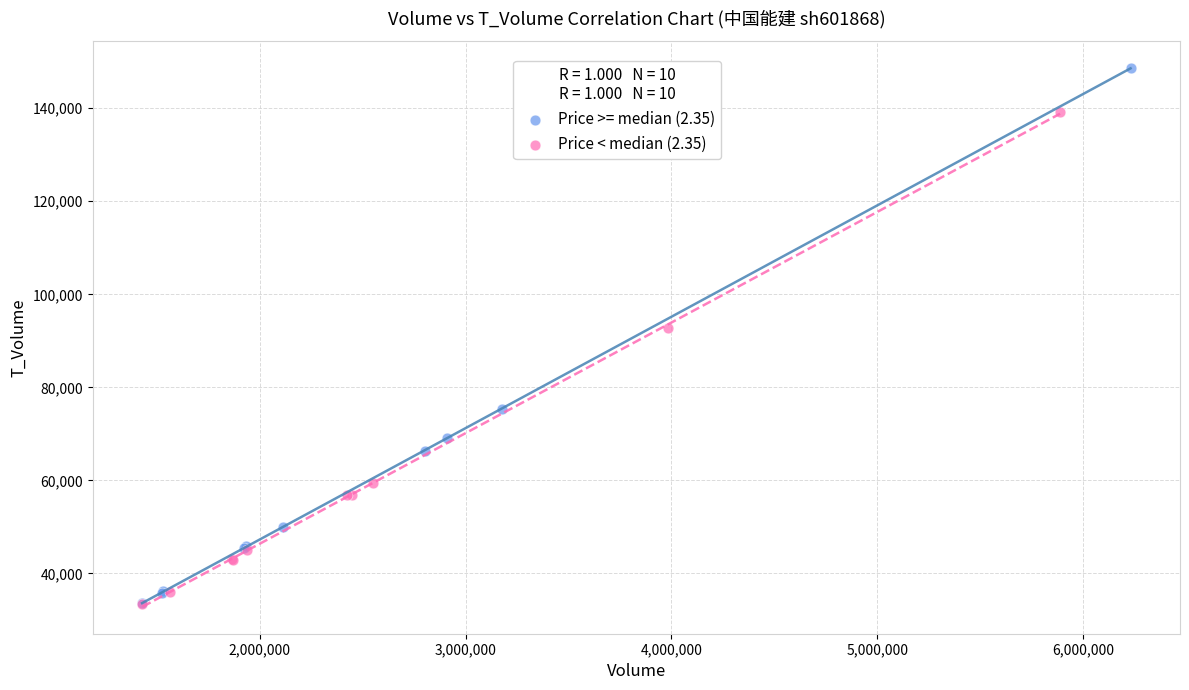

What are all the series names shown in the legend?

Price >= median (2.35), Price < median (2.35)